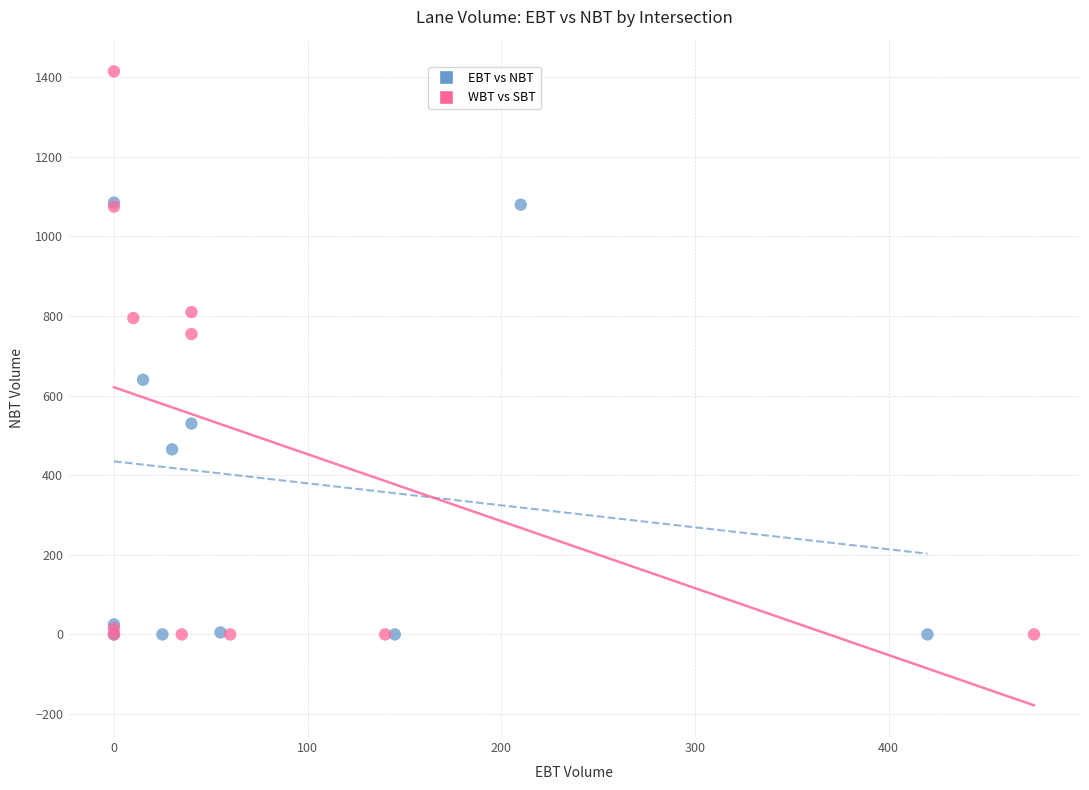

Which series has the largest Y range (max minus min)?

WBT vs SBT